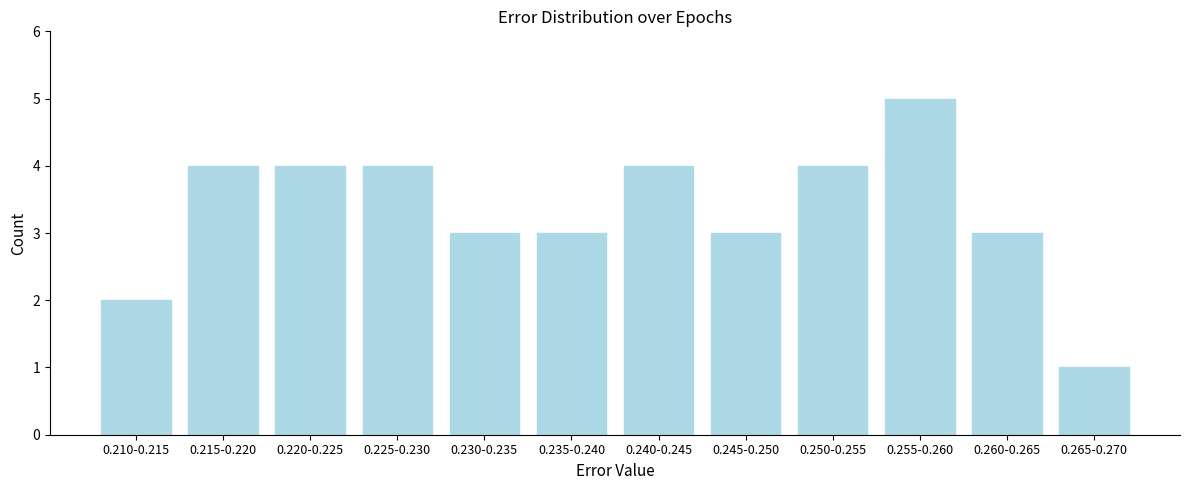

Reading left to right, transcribe all the data shown in this chart.

0.210-0.215=2	0.215-0.220=4	0.220-0.225=4	0.225-0.230=4	0.230-0.235=3	0.235-0.240=3	0.240-0.245=4	0.245-0.250=3	0.250-0.255=4	0.255-0.260=5	0.260-0.265=3	0.265-0.270=1